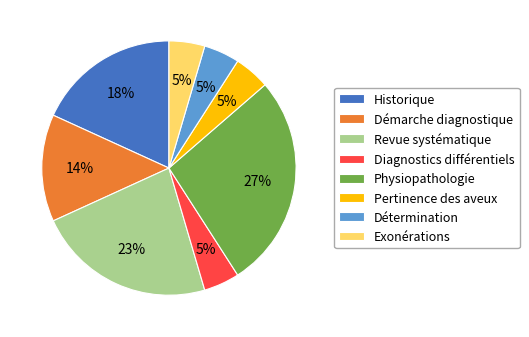

To the nearest percent, what is the average slice percentage?

12%